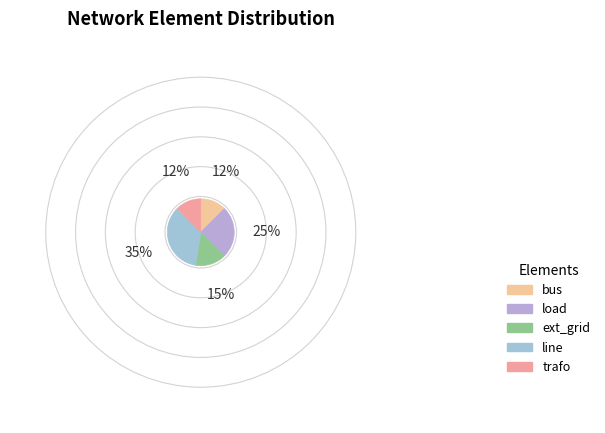

The line slice represents 27% of the pie. True or false?

False